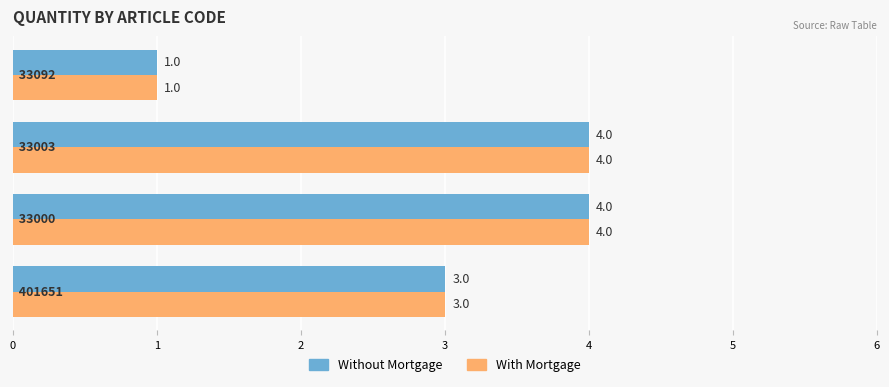

What is the difference between the maximum and minimum values in the With Mortgage series?

3